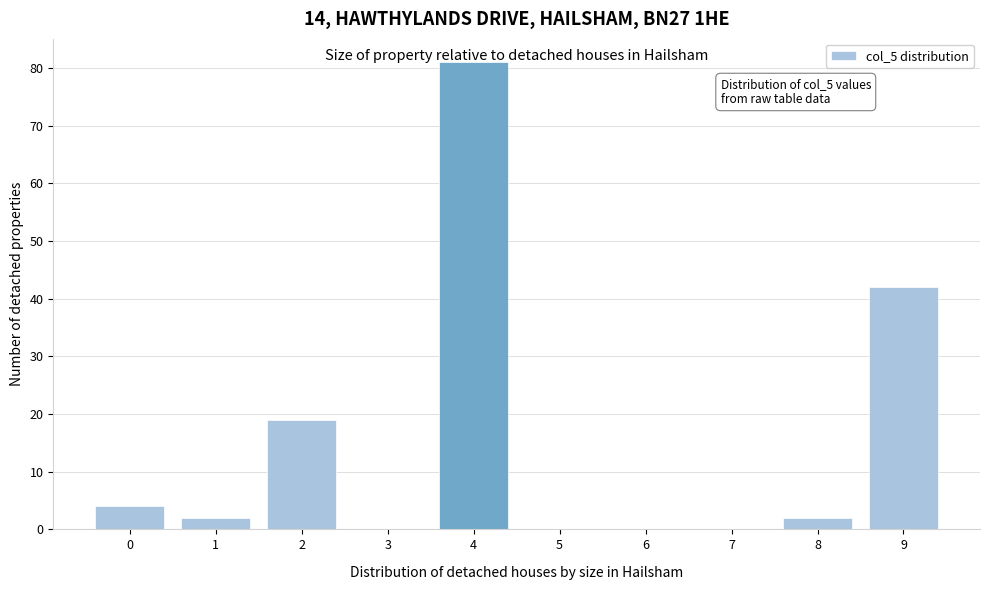

Approximately how many times larger is the value at 1 compared to 8?

1.0